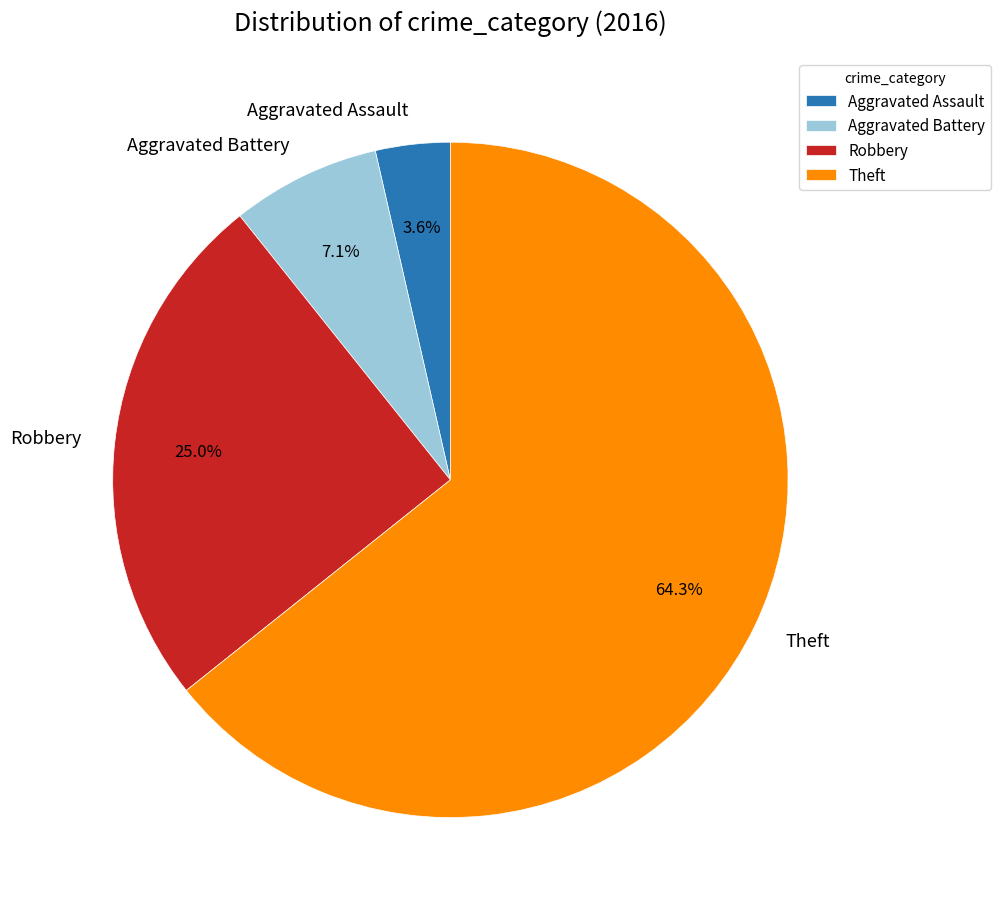

To the nearest percent, what is the difference between the largest and smallest slice percentages?

61%